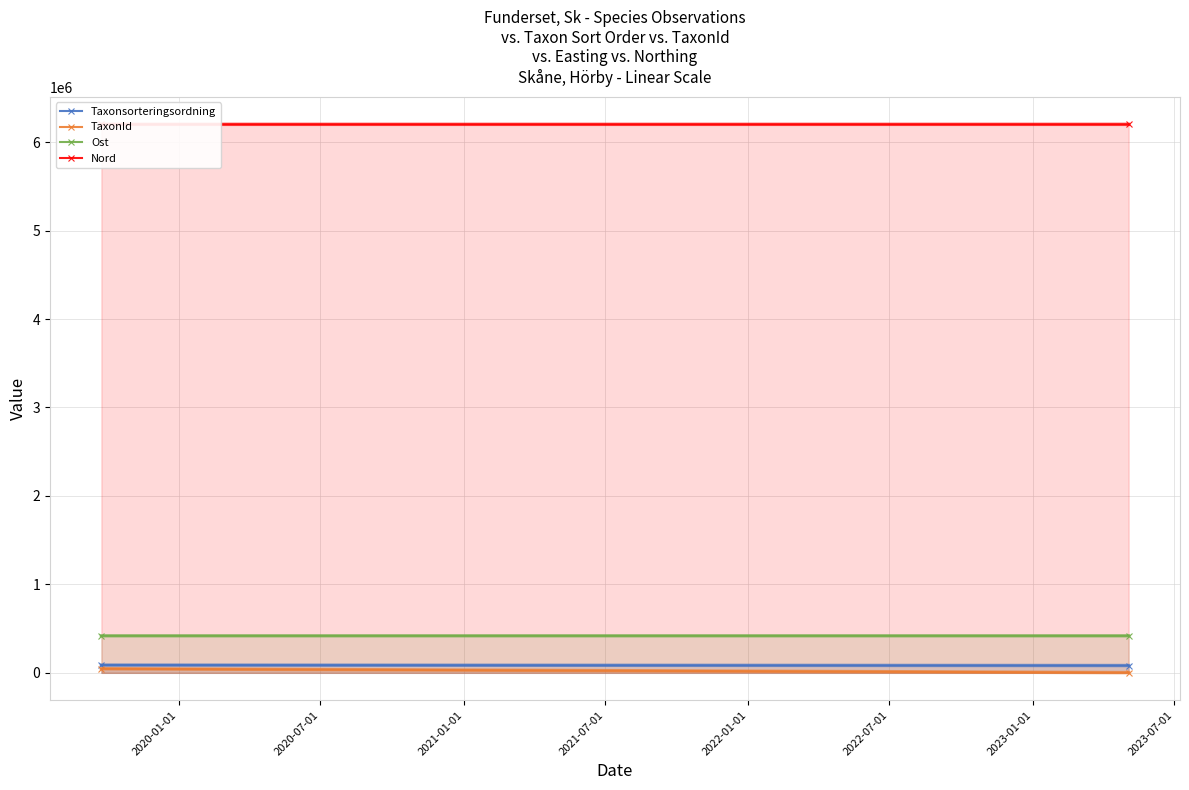

Rank the series at 2020-01-01 from highest to lowest value.

Nord, Ost, Taxonsorteringsordning, TaxonId